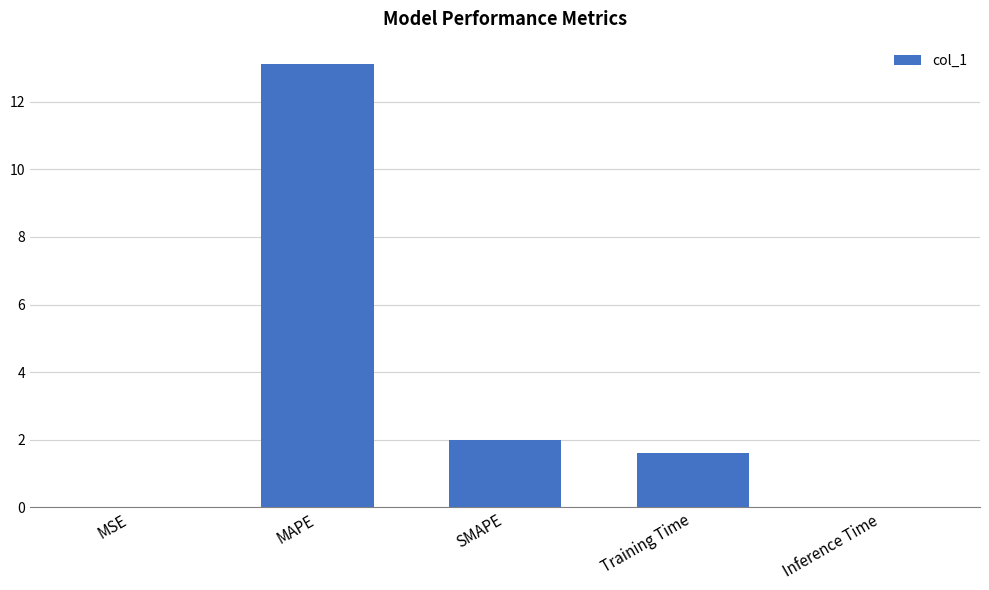

What is the change in value from MAPE to Inference Time?

-13.1